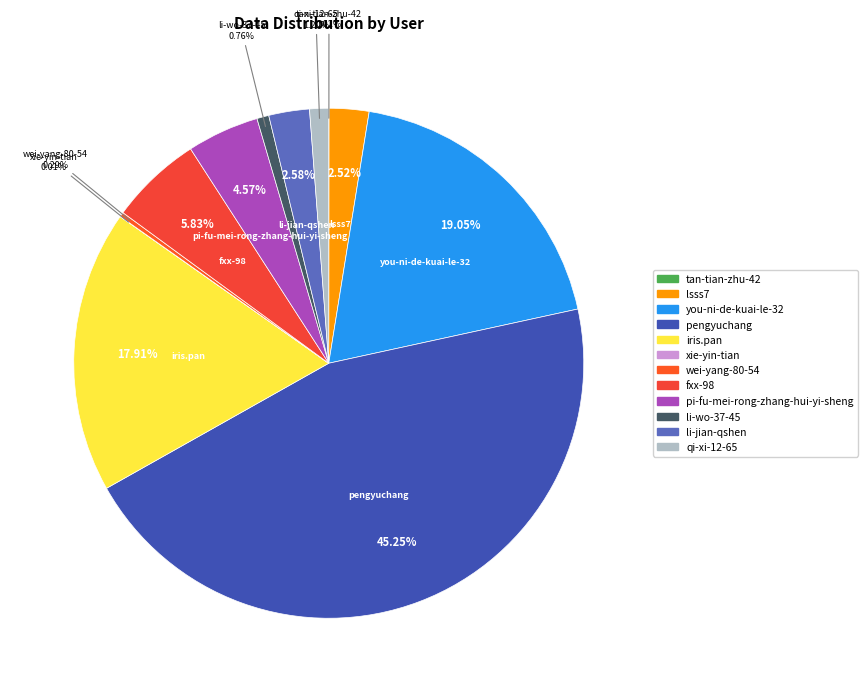

What is the ratio of the value at you-ni-de-kuai-le-32 to the value at lsss7?

7.6